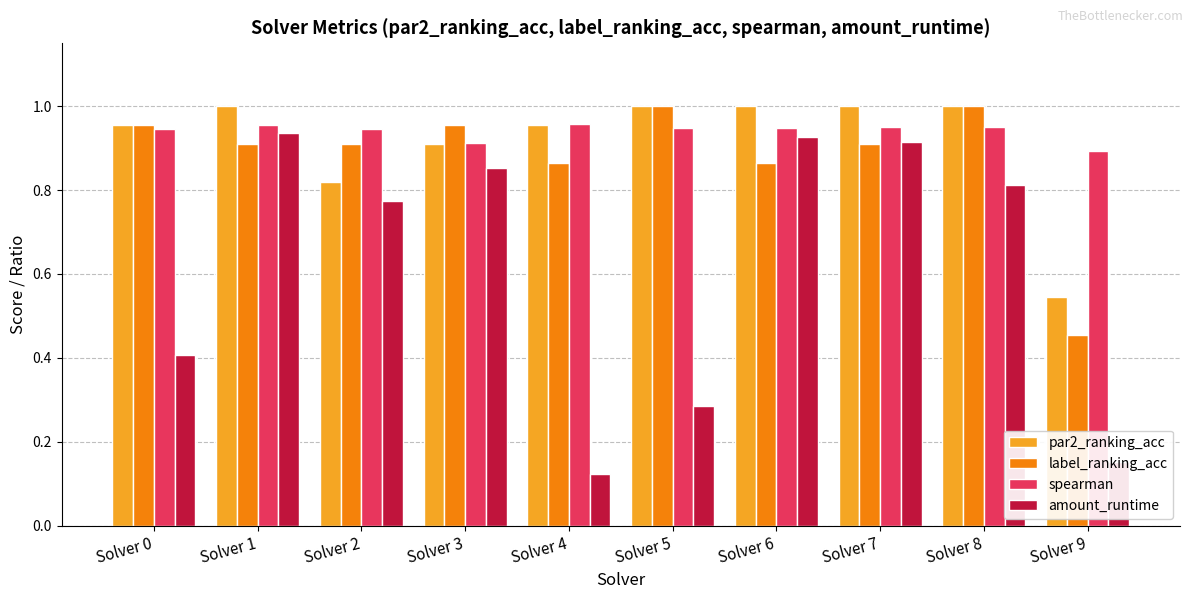

True or false: label_ranking_acc has a value of 0.2 at Solver 4.

False